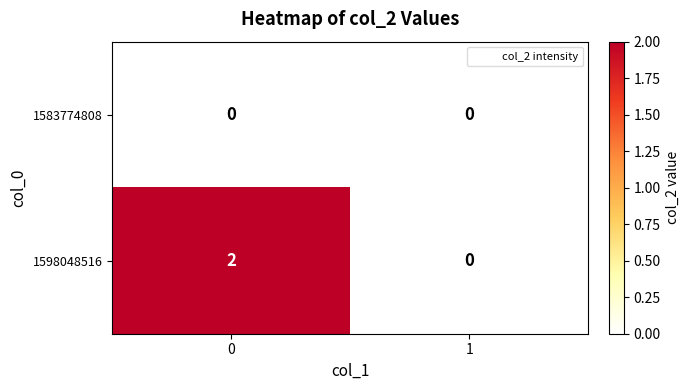

Which series has the largest total across all categories?

1598048516